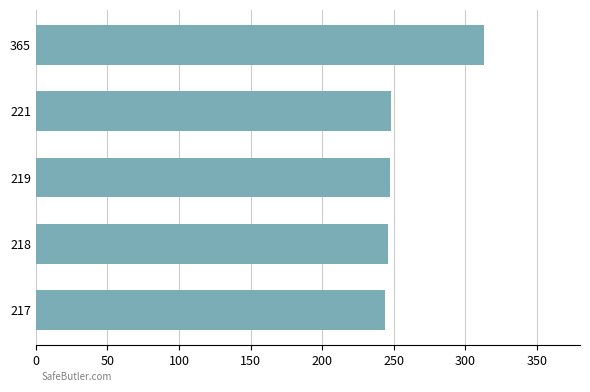

What is the value of the 4th bar from the left?

247